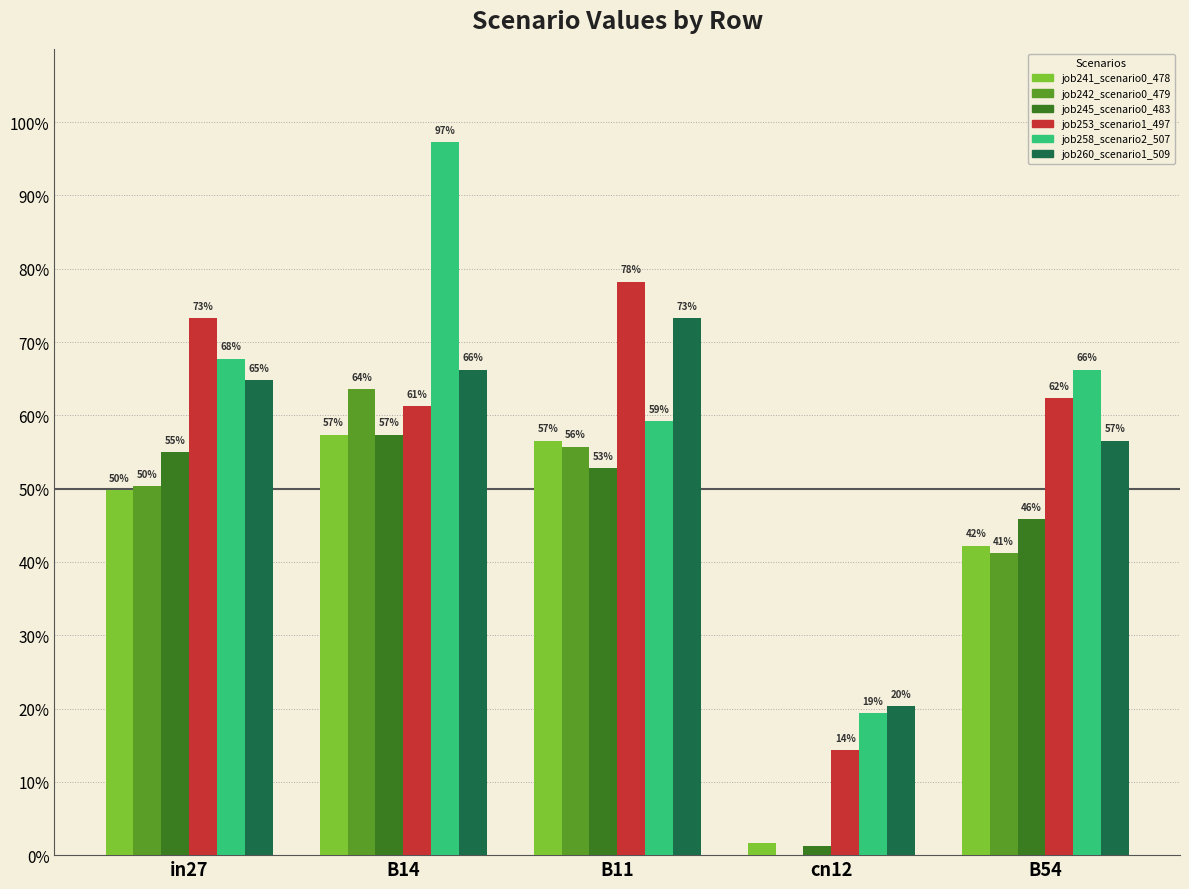

What is the highest value of the job245_scenario0_483 series?

0.6